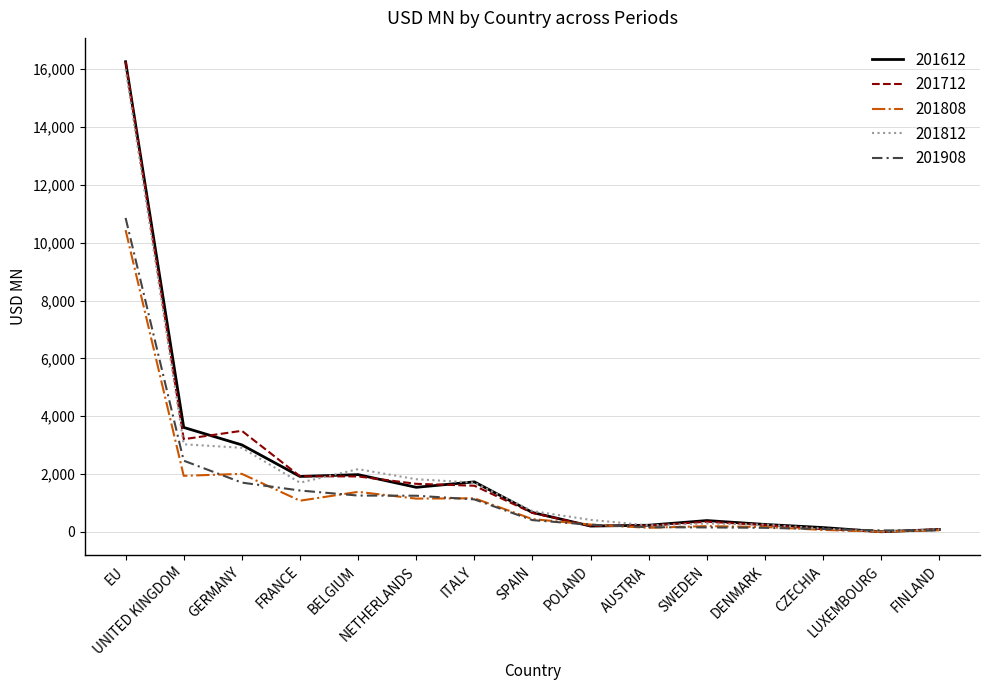

Between DENMARK and LUXEMBOURG, which series saw the biggest shift?

201612